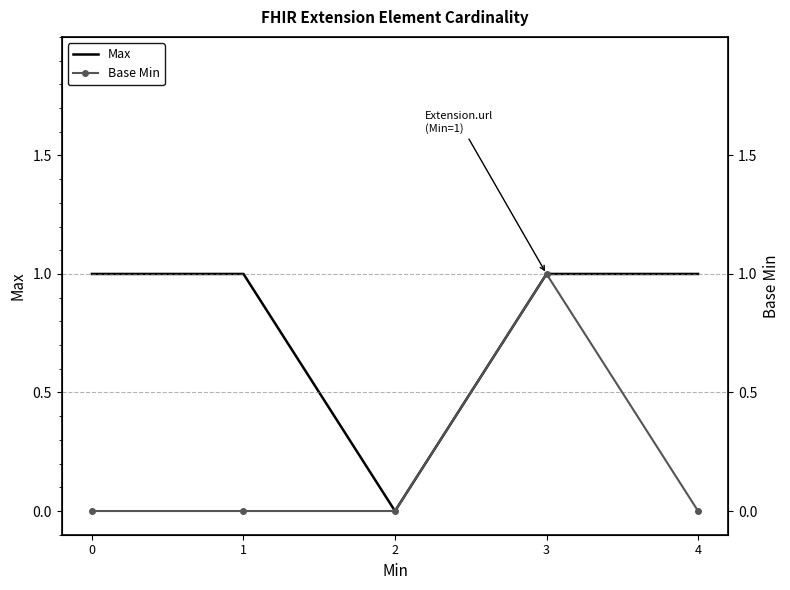

How many values in Base Min are above zero?

1